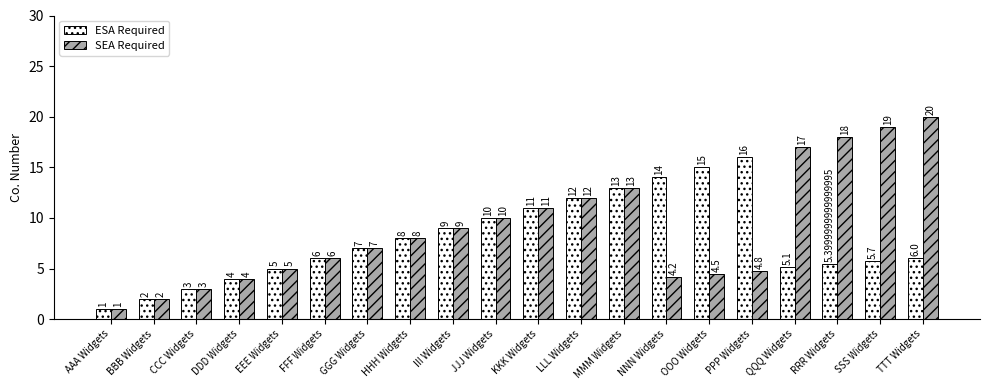

True or false: ESA Required has a value of 13.9 at JJJ Widgets.

False